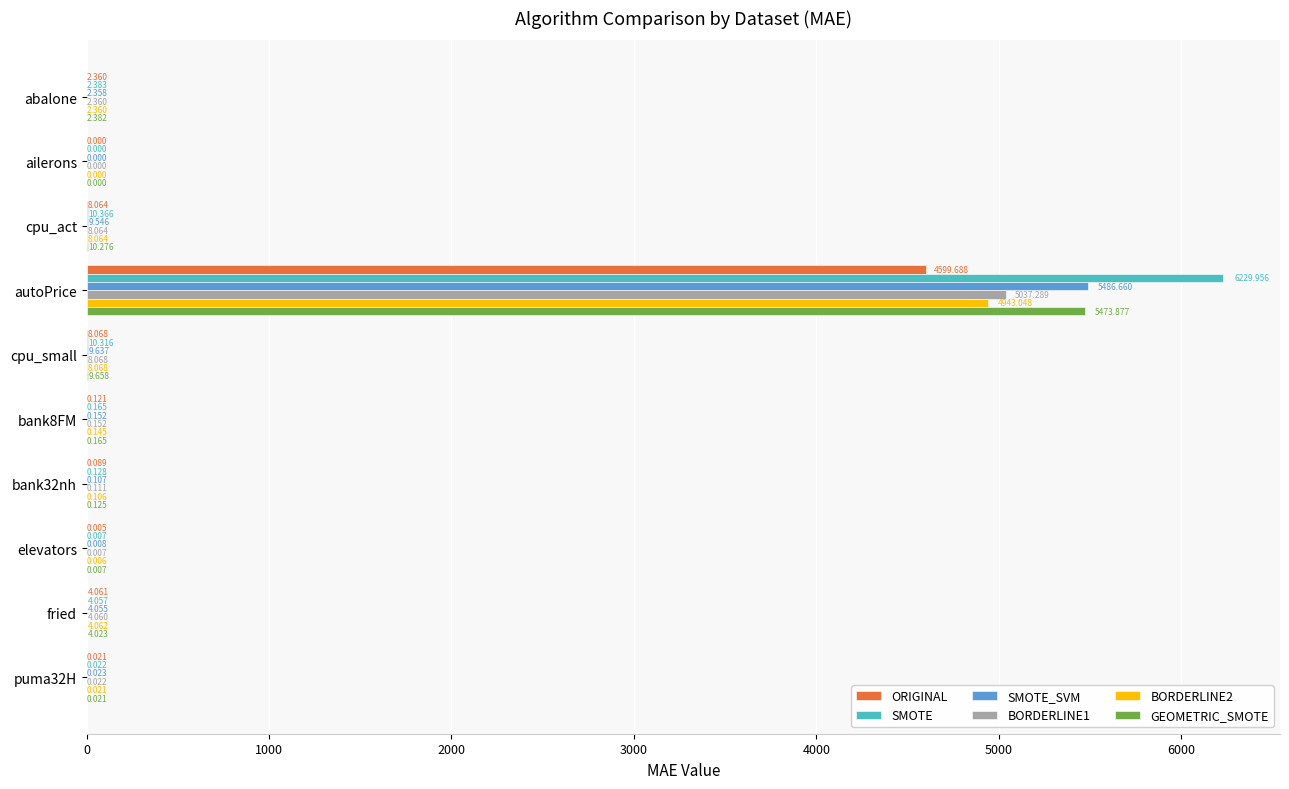

Where is BORDERLINE2 nearest to the value 2471?

cpu_small